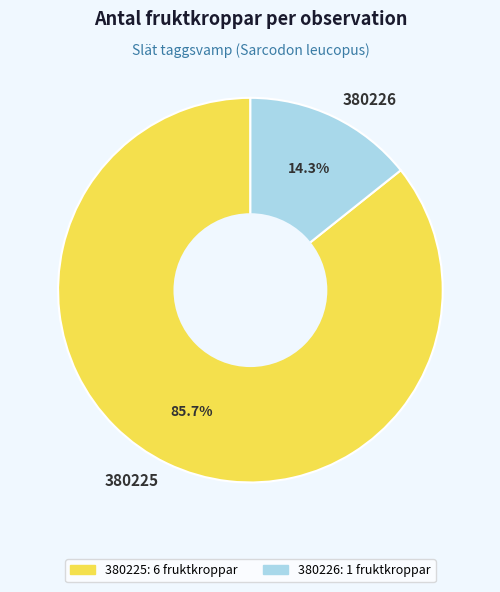

What percentage is NOT represented by 380225?

14.3%